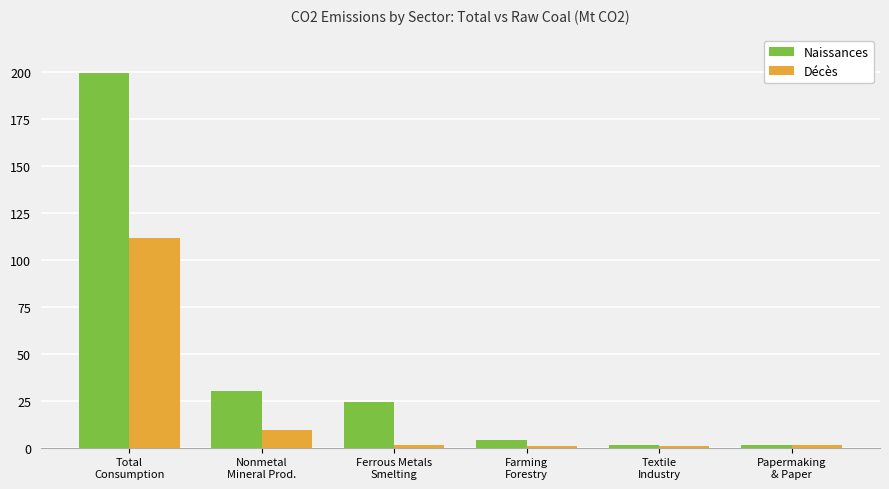

What is the value of the Décès bar at the 2nd from the left?

9.4